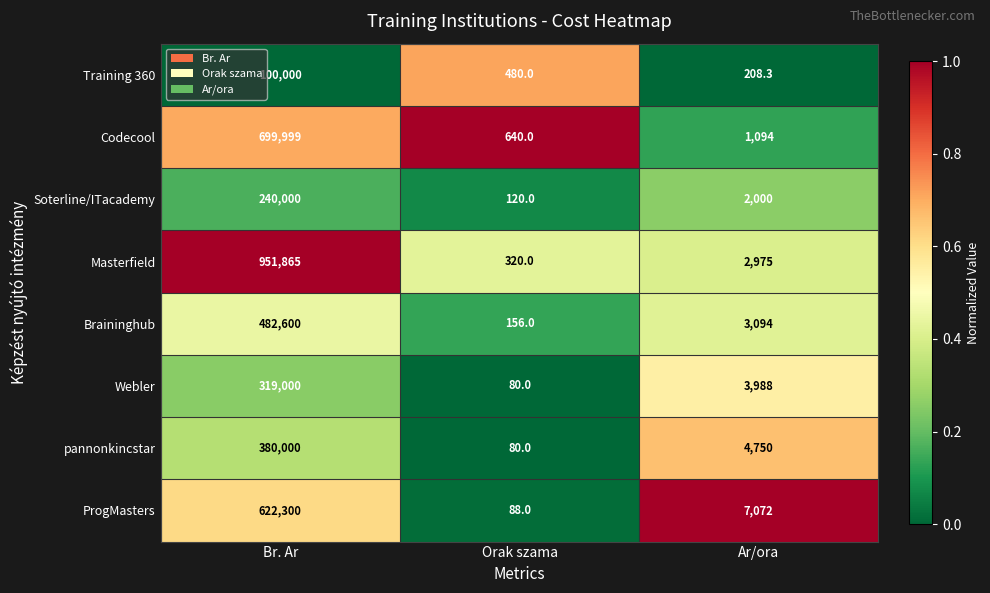

Reading right to left, transcribe all the data shown in this chart.

Training 360: Ar/ora=208.3	Orak szama=480.0	Br. Ar=100000.0
Codecool: Ar/ora=1094.0	Orak szama=640.0	Br. Ar=699999.0
Soterline/ITacademy: Ar/ora=2000.0	Orak szama=120.0	Br. Ar=240000.0
Masterfield: Ar/ora=2975.0	Orak szama=320.0	Br. Ar=951865.0
Braininghub: Ar/ora=3094.0	Orak szama=156.0	Br. Ar=482600.0
Webler: Ar/ora=3988.0	Orak szama=80.0	Br. Ar=319000.0
pannonkincstar: Ar/ora=4750.0	Orak szama=80.0	Br. Ar=380000.0
ProgMasters: Ar/ora=7072.0	Orak szama=88.0	Br. Ar=622300.0